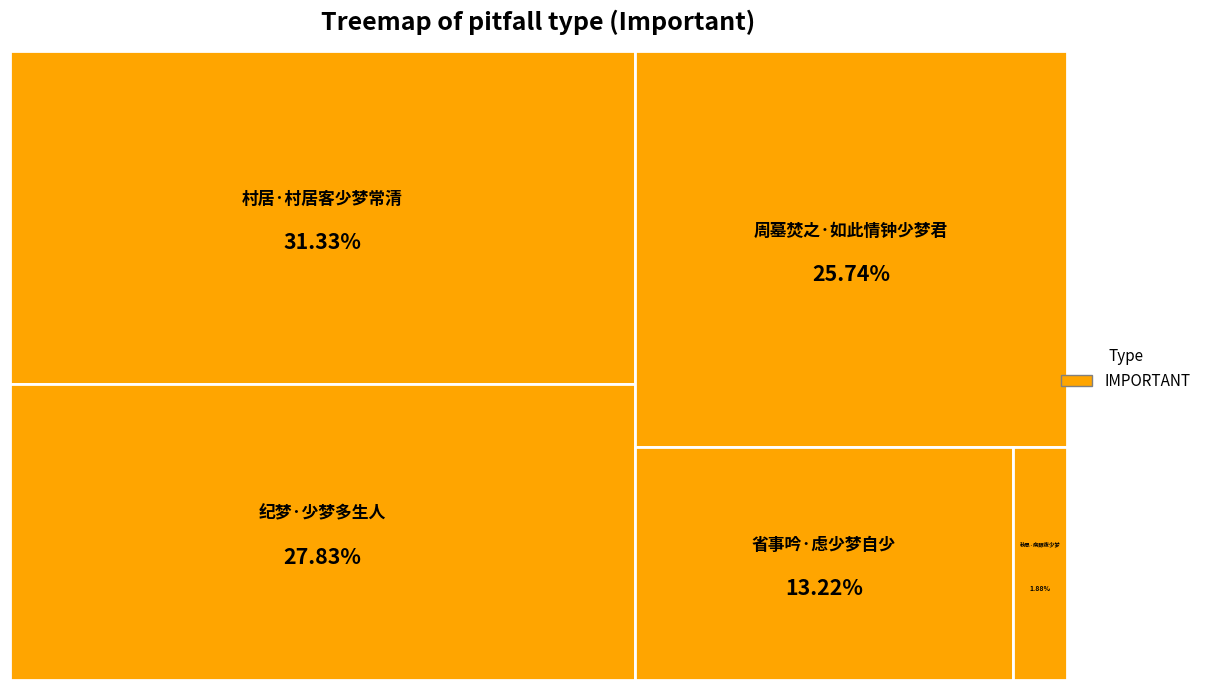

Which slice is the largest?

村居·村居客少梦常清